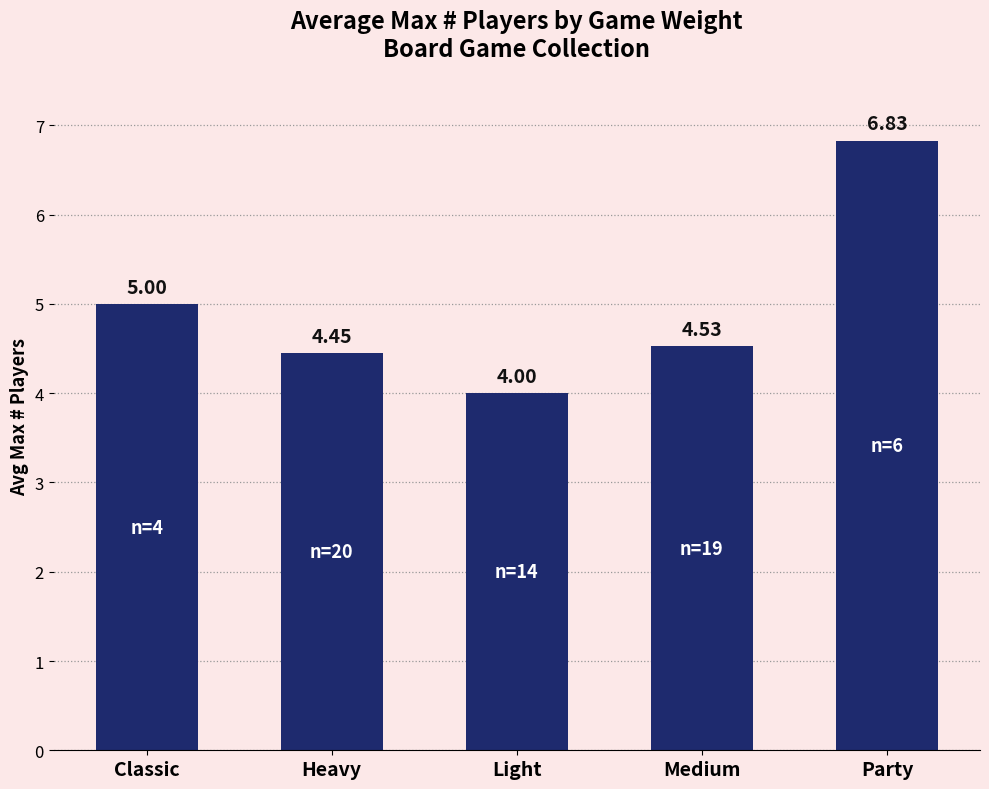

List the labels in order of value, largest first.

Party, Classic, Medium, Heavy, Light